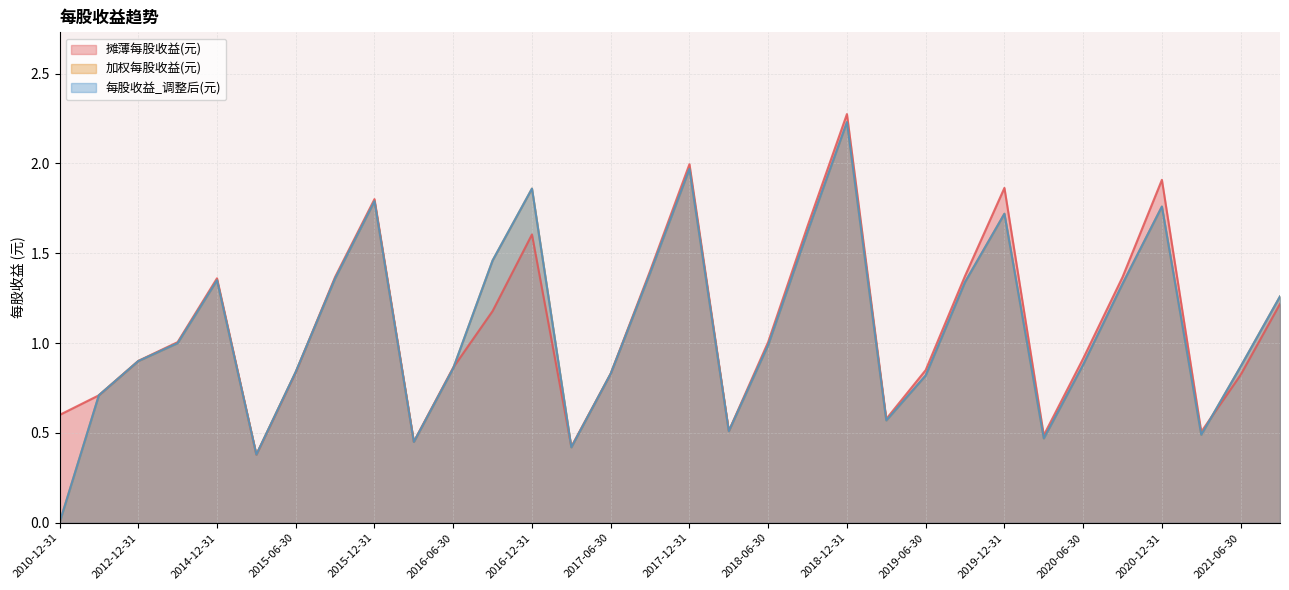

How many data points in 加权每股收益(元) are above 0?

31